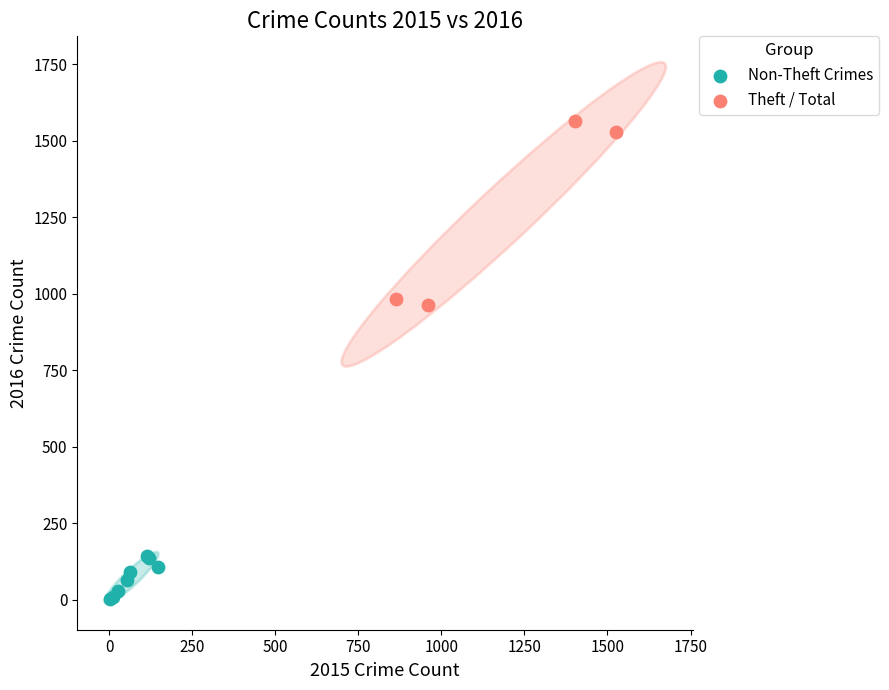

Which series reaches the maximum Y coordinate?

Theft / Total